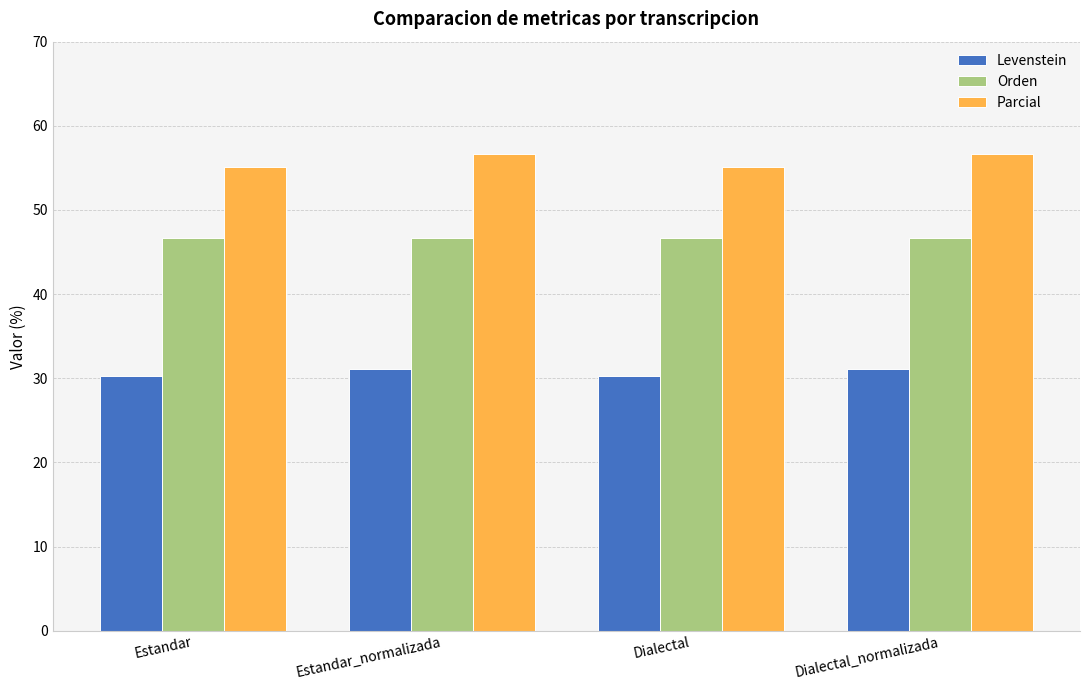

What is the approximate value of Orden at Dialectal_normalizada?

46.6